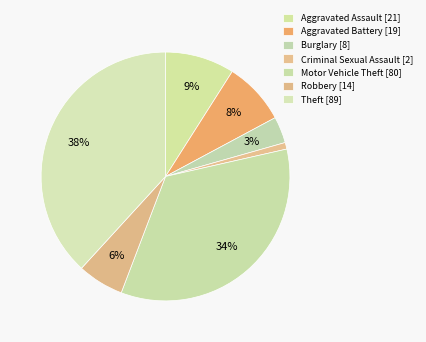

How many slices are in this pie chart?

7